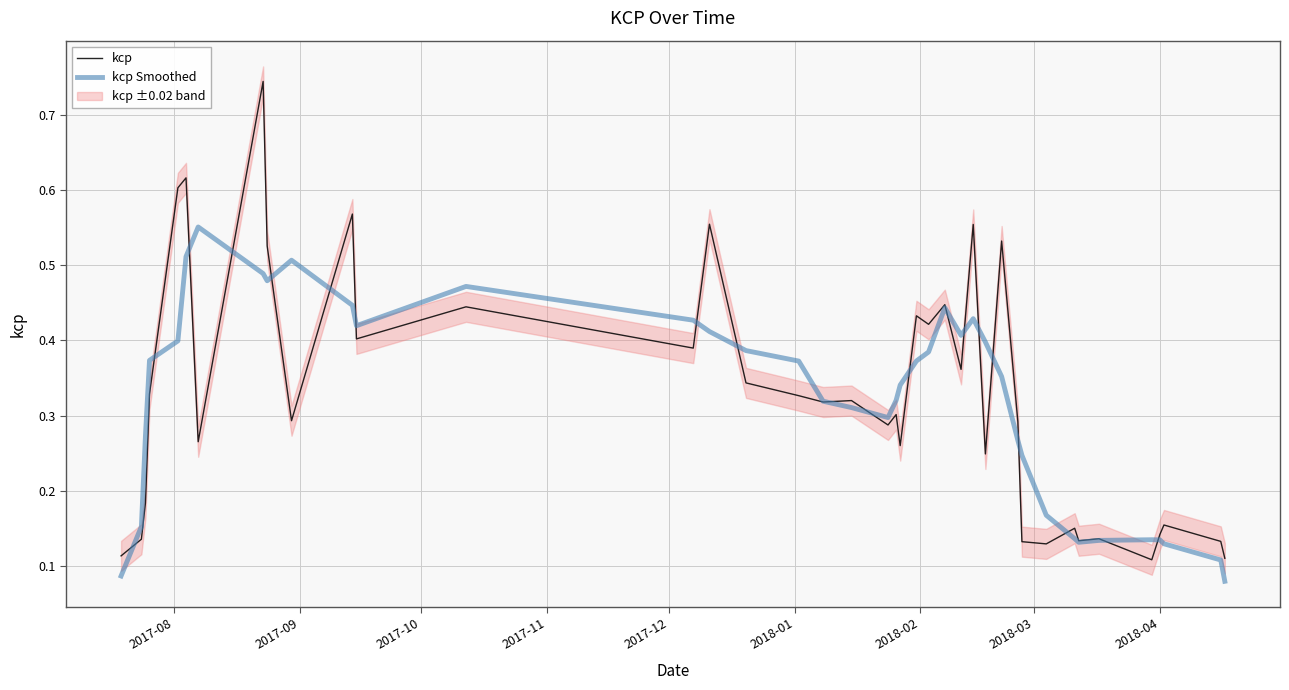

How many interior local peaks does the kcp Smoothed series have?

6